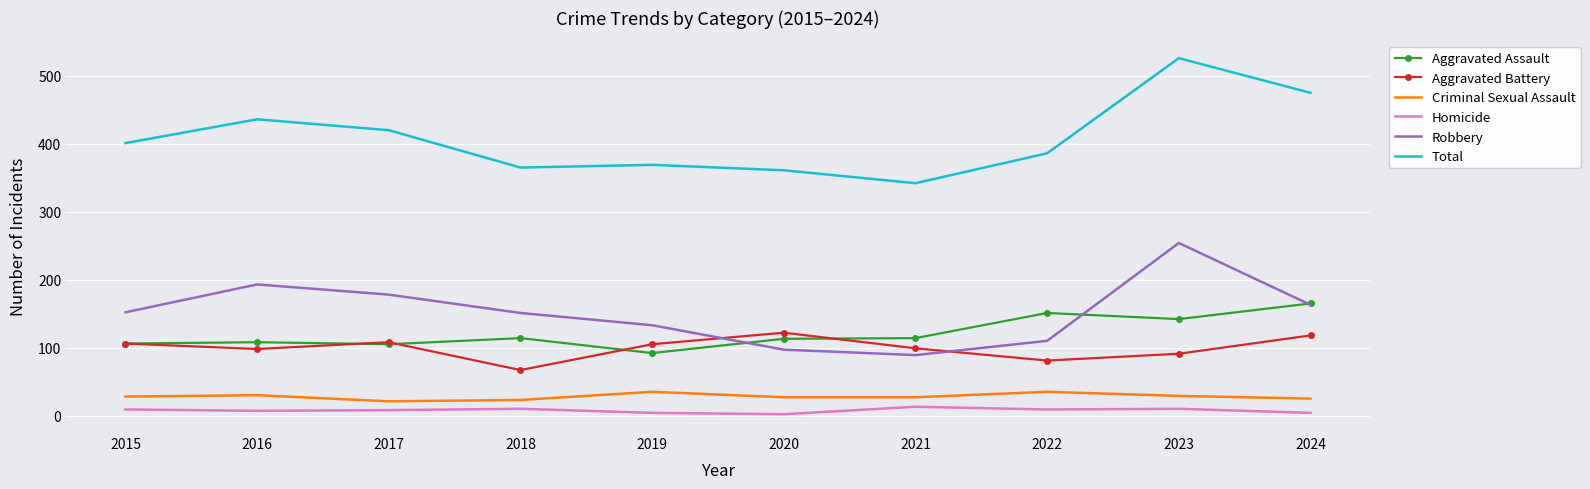

Is it true that Aggravated Battery equals 98 at 2016?

True